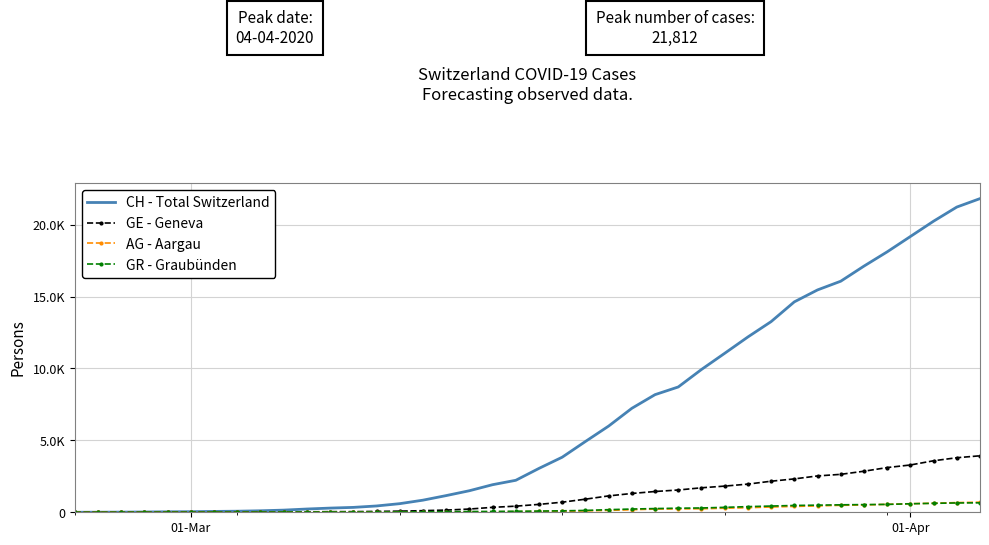

What are all the series names shown in the legend?

CH - Total Switzerland, GE - Geneva, AG - Aargau, GR - Graubünden